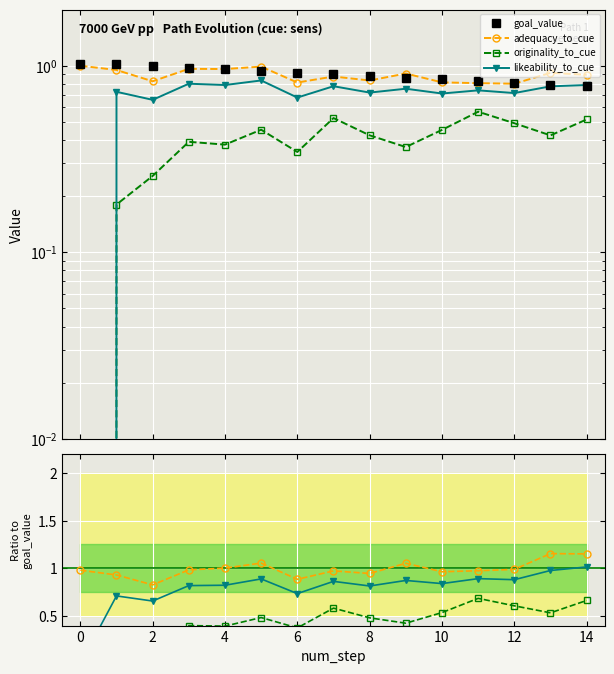

True or false: originality_to_cue and adequacy_to_cue cross at least once.

False